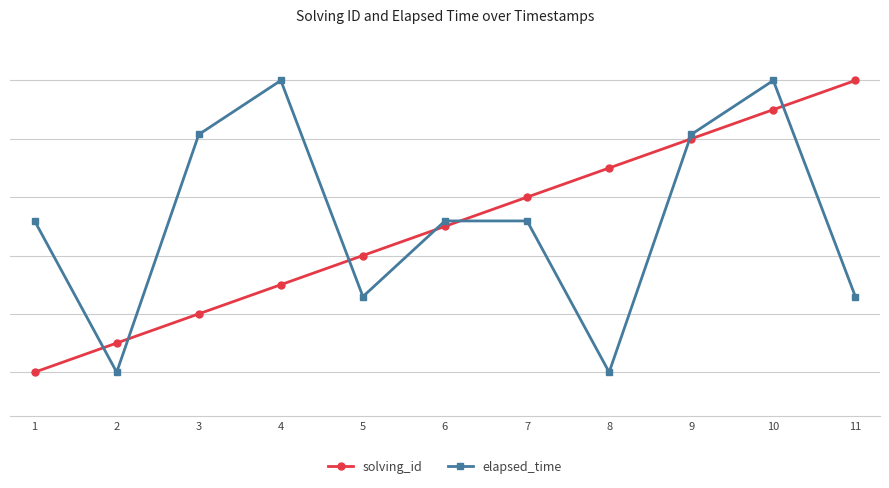

Which category has the highest value in the elapsed_time series?

4